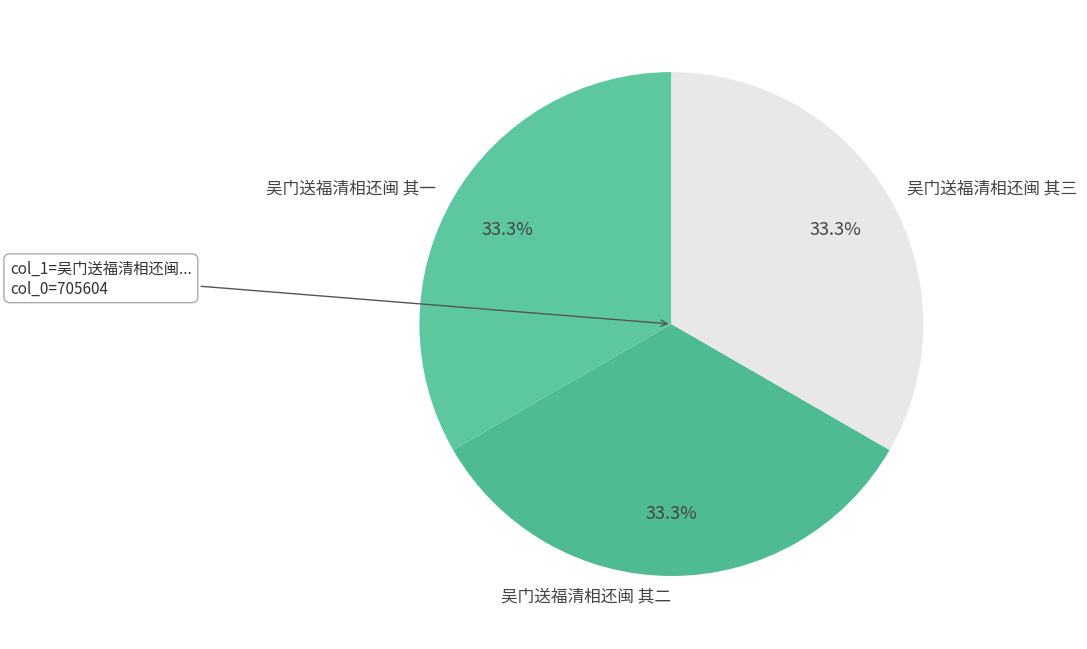

What is the ratio of the value at 吴门送福清相还闽 其三 to the value at 吴门送福清相还闽 其二?

1.0